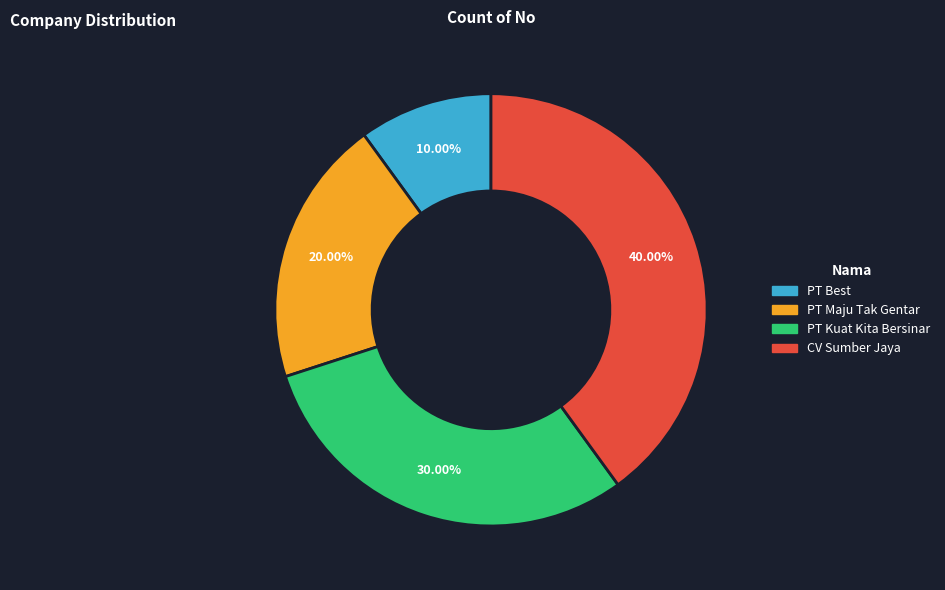

To the nearest percent, what portion does PT Maju Tak Gentar represent?

20%